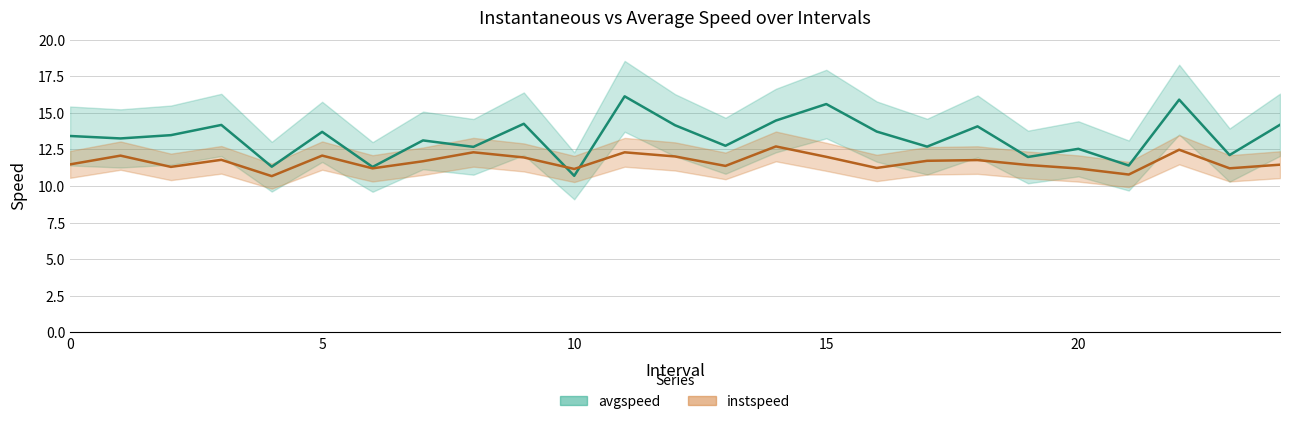

What is the minimum value for instspeed?

10.7